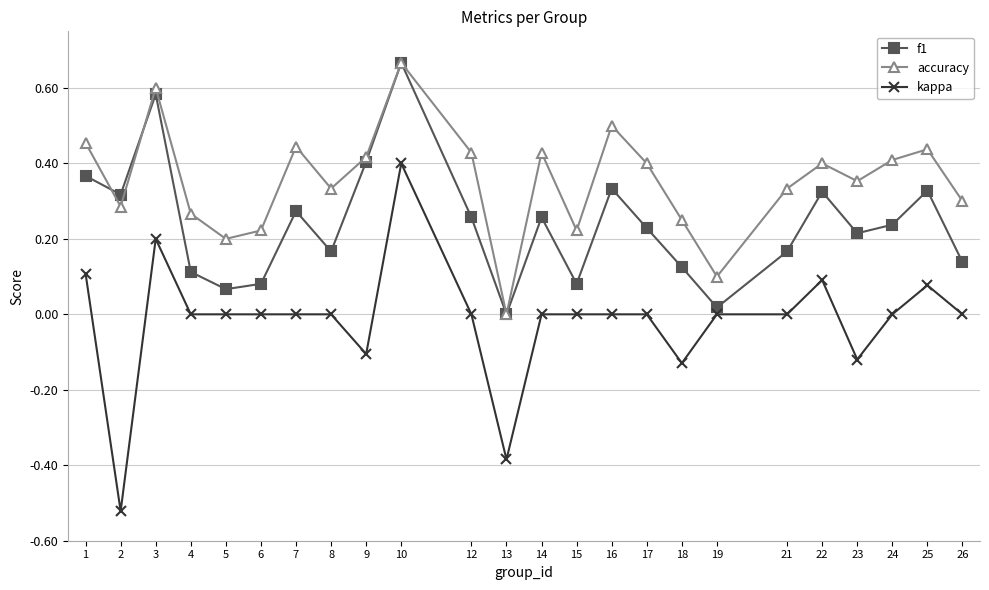

Count the number of categories in the chart.

24